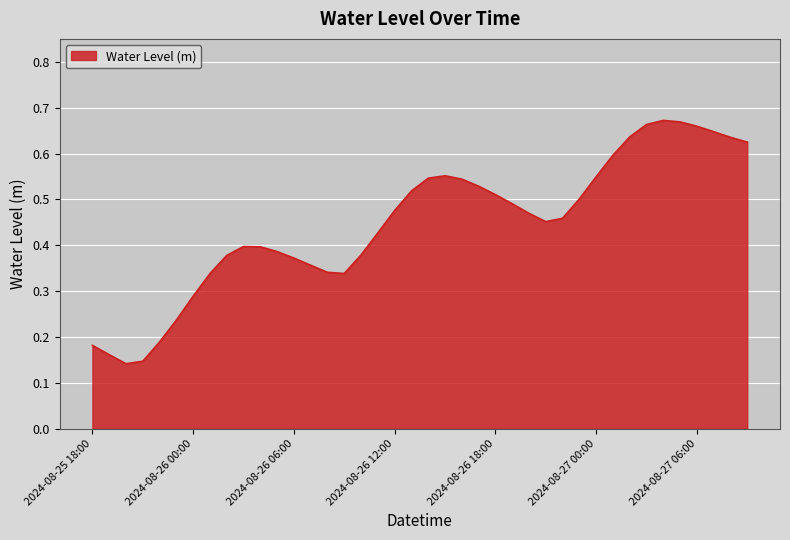

Reading left to right, transcribe all the data shown in this chart.

2024-08-25 18:00=0.2	2024-08-25 19:00=0.2	2024-08-25 20:00=0.1	2024-08-25 21:00=0.1	2024-08-25 22:00=0.2	2024-08-25 23:00=0.2	2024-08-26 00:00=0.3	2024-08-26 01:00=0.3	2024-08-26 02:00=0.4	2024-08-26 03:00=0.4	2024-08-26 04:00=0.4	2024-08-26 05:00=0.4	2024-08-26 06:00=0.4	2024-08-26 07:00=0.4	2024-08-26 08:00=0.3	2024-08-26 09:00=0.3	2024-08-26 10:00=0.4	2024-08-26 11:00=0.4	2024-08-26 12:00=0.5	2024-08-26 13:00=0.5	2024-08-26 14:00=0.5	2024-08-26 15:00=0.6	2024-08-26 16:00=0.5	2024-08-26 17:00=0.5	2024-08-26 18:00=0.5	2024-08-26 19:00=0.5	2024-08-26 20:00=0.5	2024-08-26 21:00=0.5	2024-08-26 22:00=0.5	2024-08-26 23:00=0.5	2024-08-27 00:00=0.5	2024-08-27 01:00=0.6	2024-08-27 02:00=0.6	2024-08-27 03:00=0.7	2024-08-27 04:00=0.7	2024-08-27 05:00=0.7	2024-08-27 06:00=0.7	2024-08-27 07:00=0.6	2024-08-27 08:00=0.6	2024-08-27 09:00=0.6